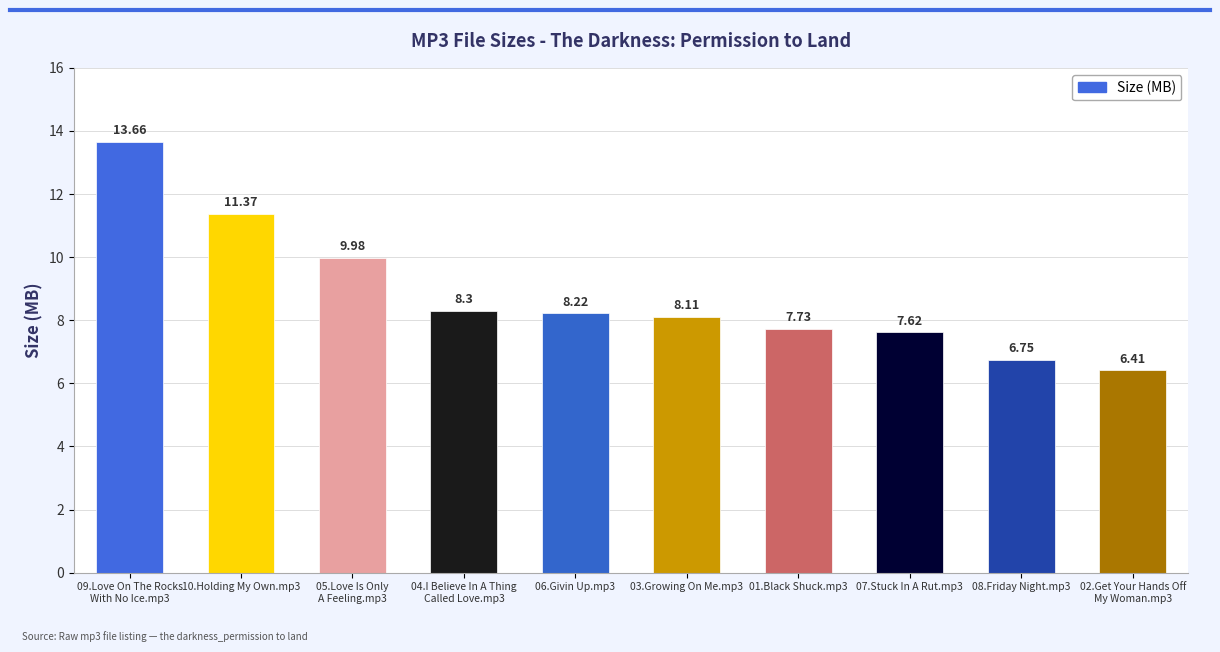

What is the sum of the values at 05.Love Is Only
A Feeling.mp3 and 08.Friday Night.mp3?

16.7